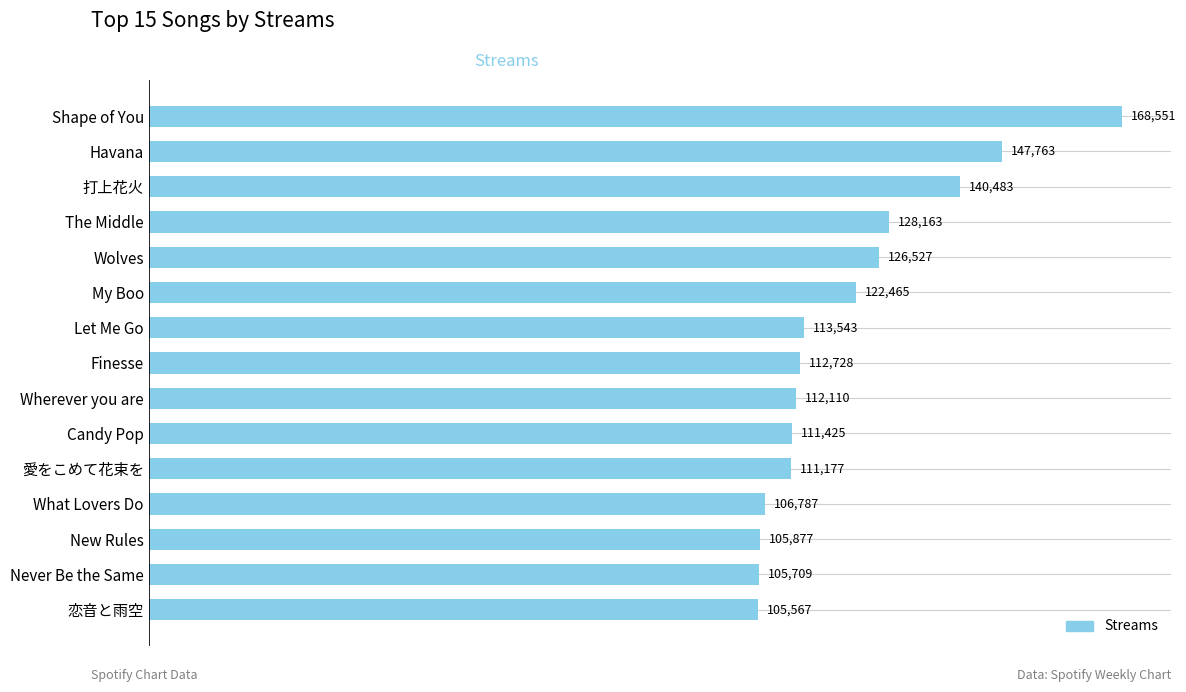

Which has a higher value, My Boo or New Rules?

My Boo